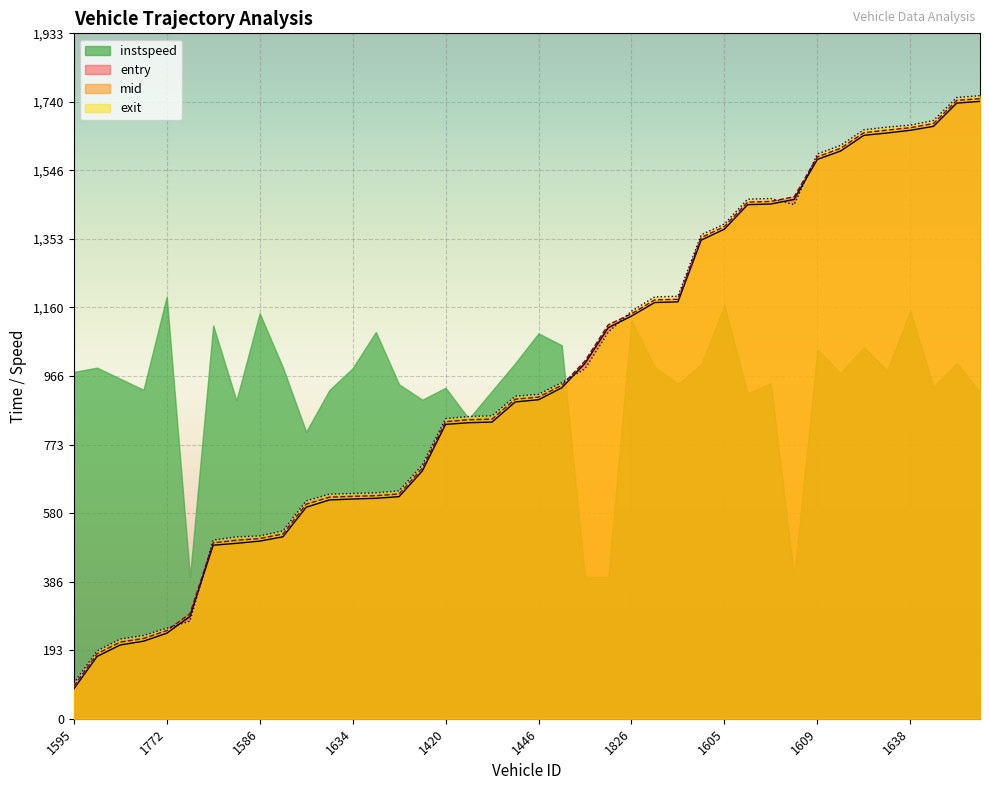

What is the minimum value for entry?

84.0